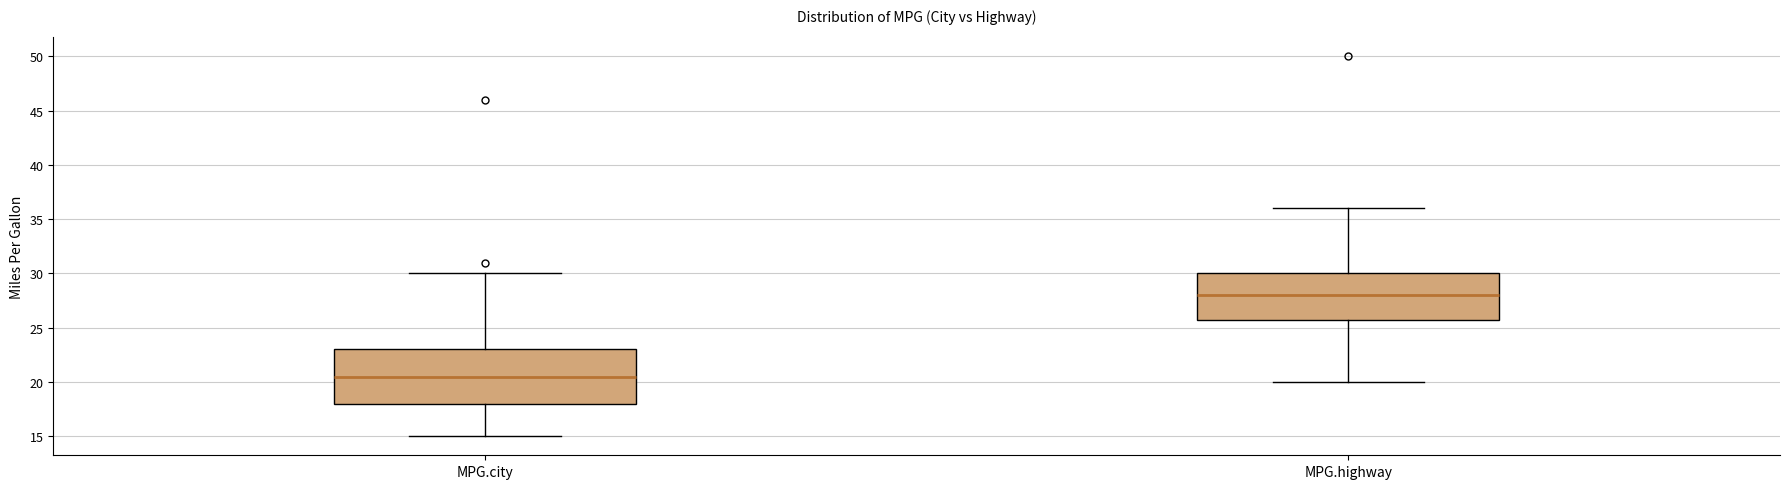

Reading left to right, read every box against the y-axis: the position of its median line, the range the box covers, and the ends of its whiskers. The values are not printed on the chart, so give them approximately, as read against the axis.

MPG.city: median 20.5, box 18.0 to 23.0, whiskers 15.0 to 30.0
MPG.highway: median 28.0, box 26.0 to 30.0, whiskers 20.0 to 36.0